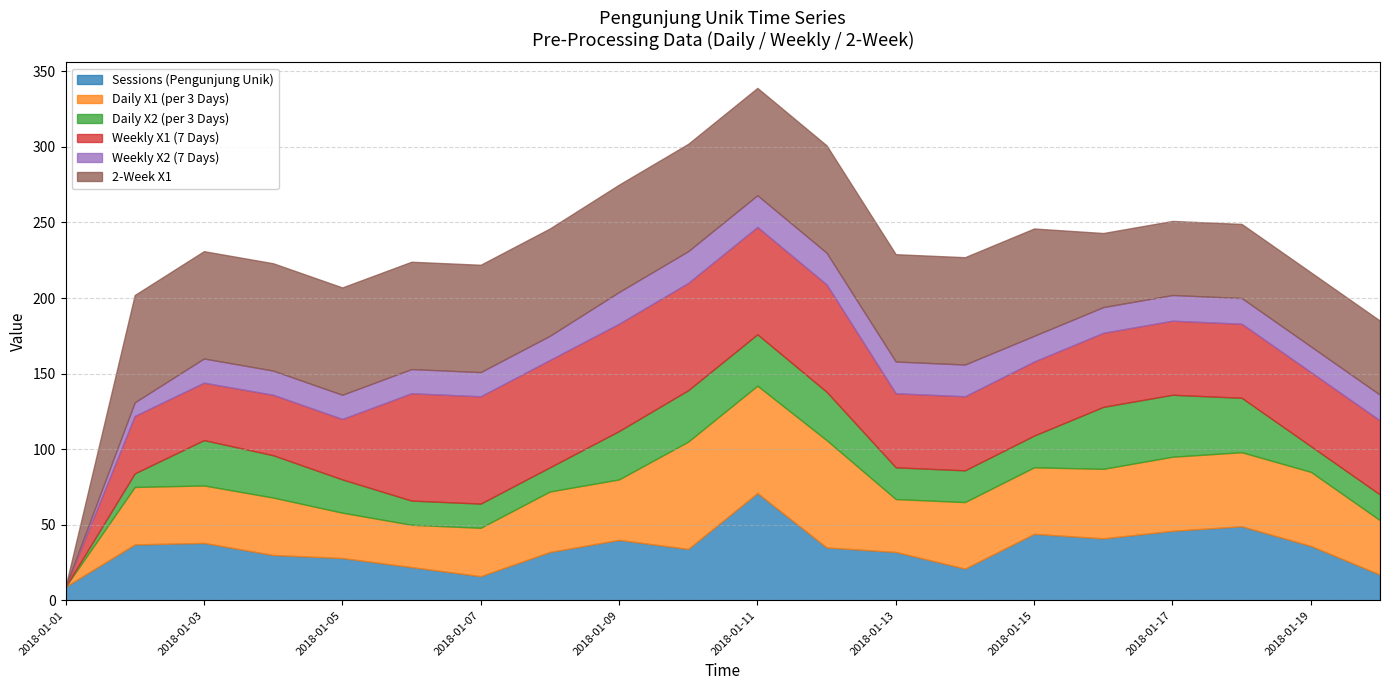

What is the difference between the highest and lowest values at 2018-01-15?

54